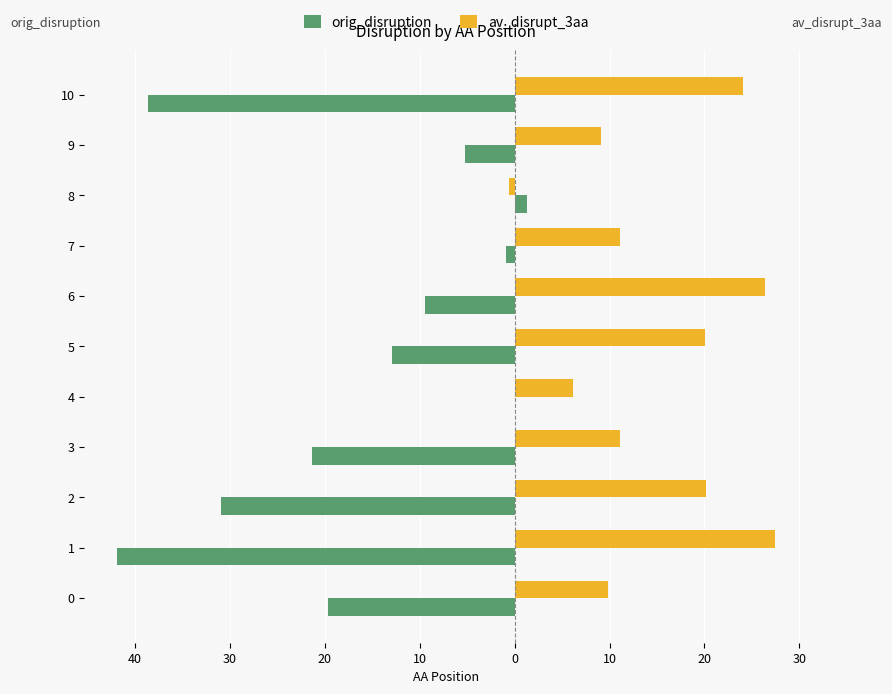

What are all the series names shown in the legend?

orig_disruption, av_disrupt_3aa